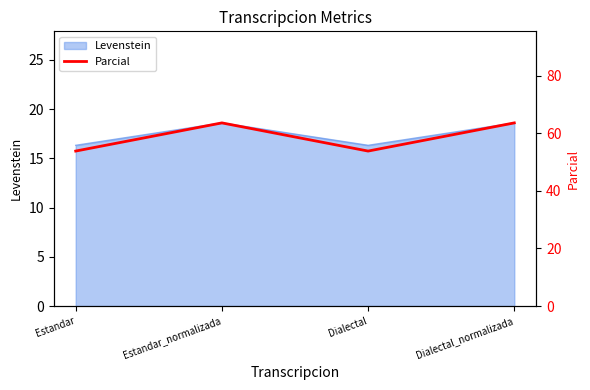

True or false: Levenstein has a value of 4.4 at Estandar.

False